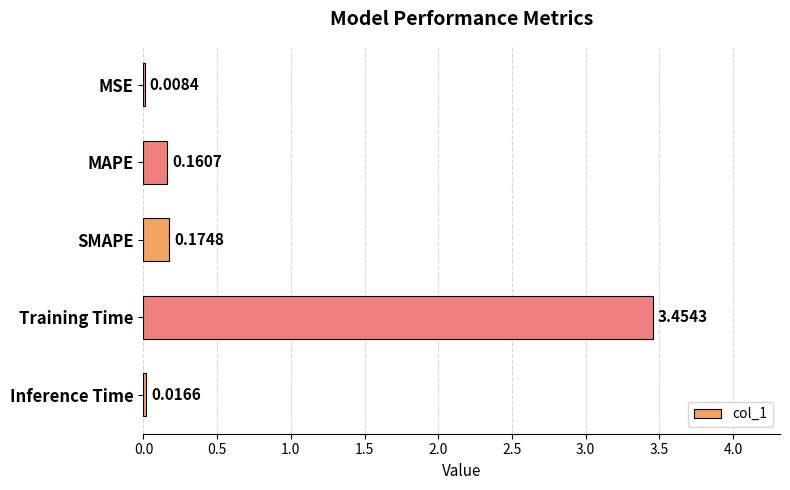

Which category has the highest value across all series?

Training Time